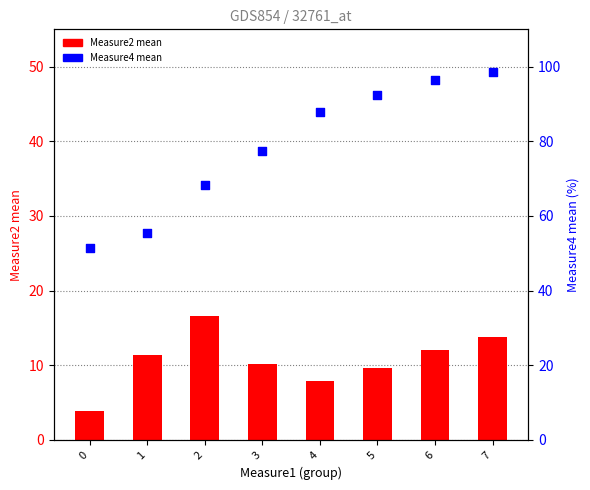

What is the total value across all series at 5?

102.1